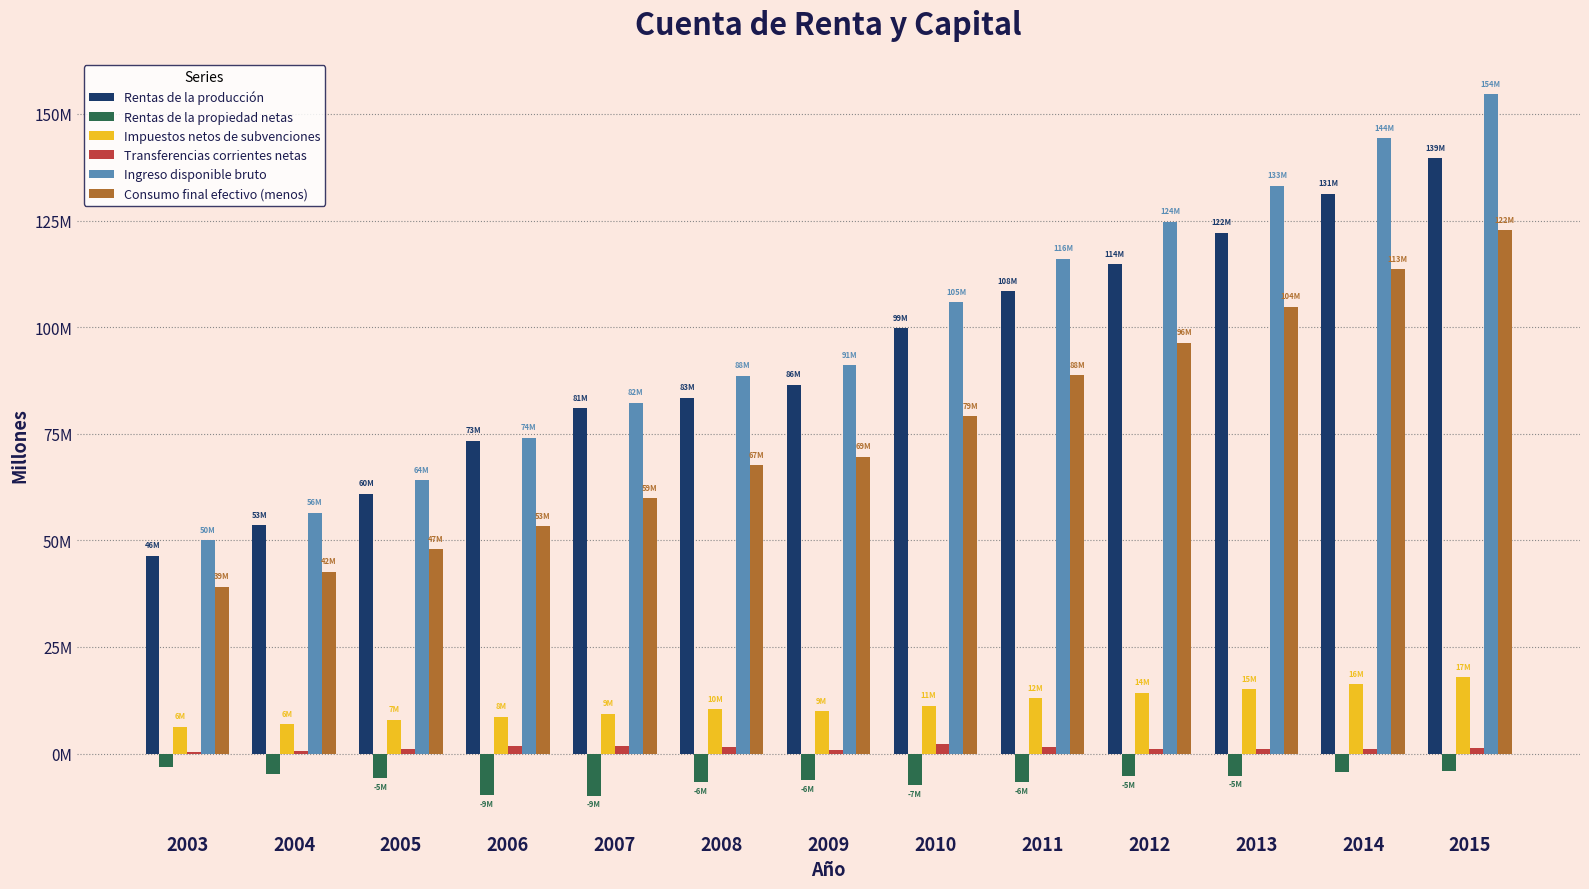

What are all the series names shown in the legend?

Rentas de la producción, Rentas de la propiedad netas, Impuestos netos de subvenciones, Transferencias corrientes netas, Ingreso disponible bruto, Consumo final efectivo (menos)